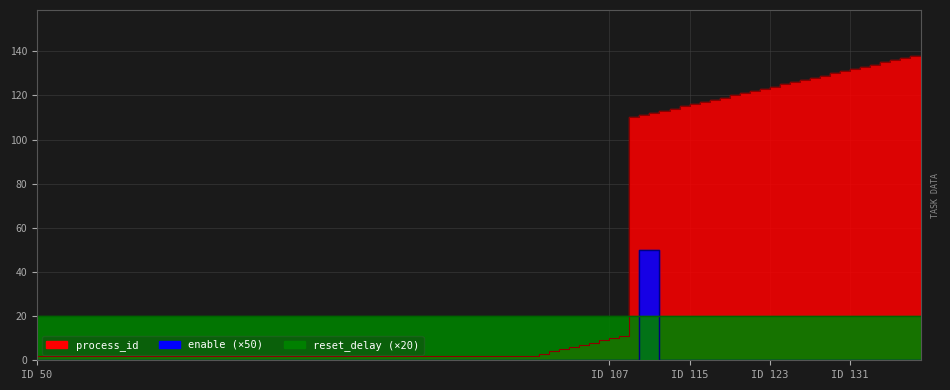

Which series has the largest total across all categories?

process_id